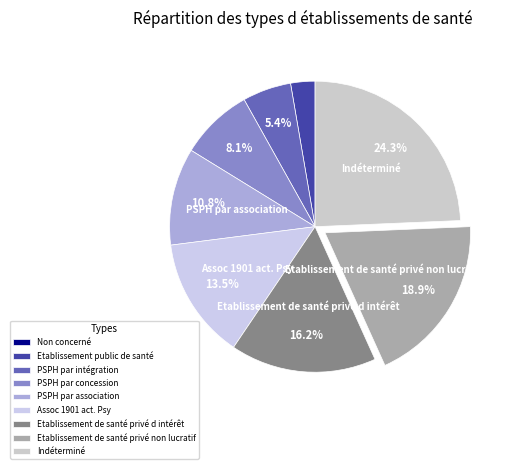

Count the number of slices in the pie.

9